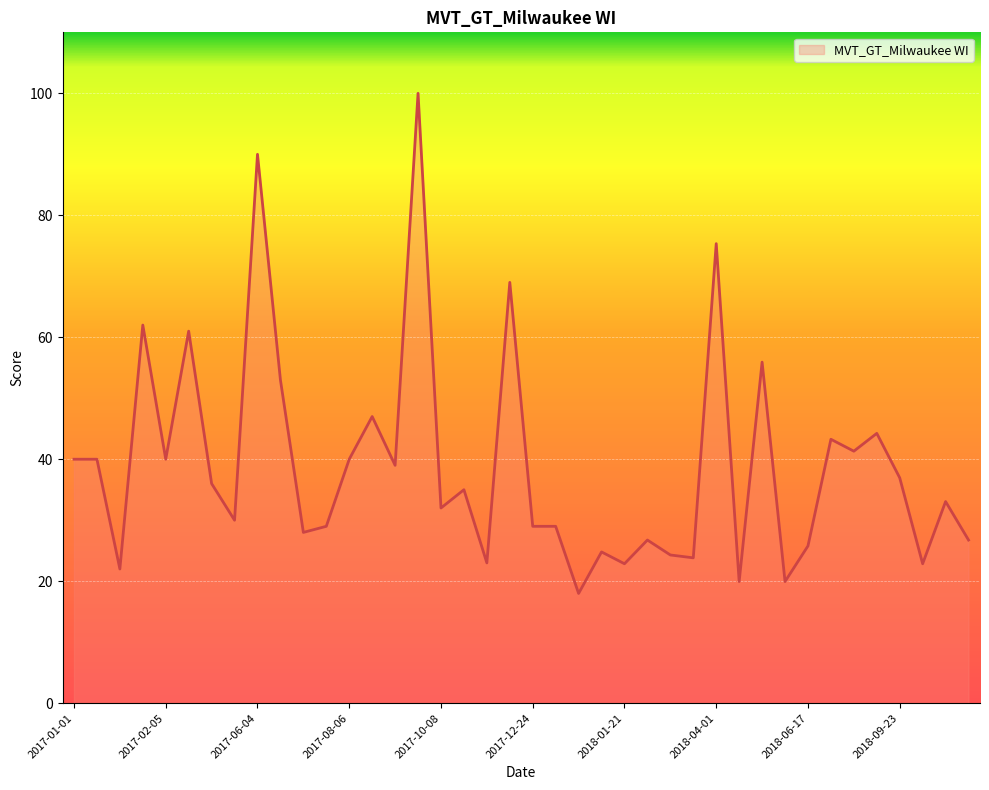

What is the difference between the maximum and minimum values?

82.0